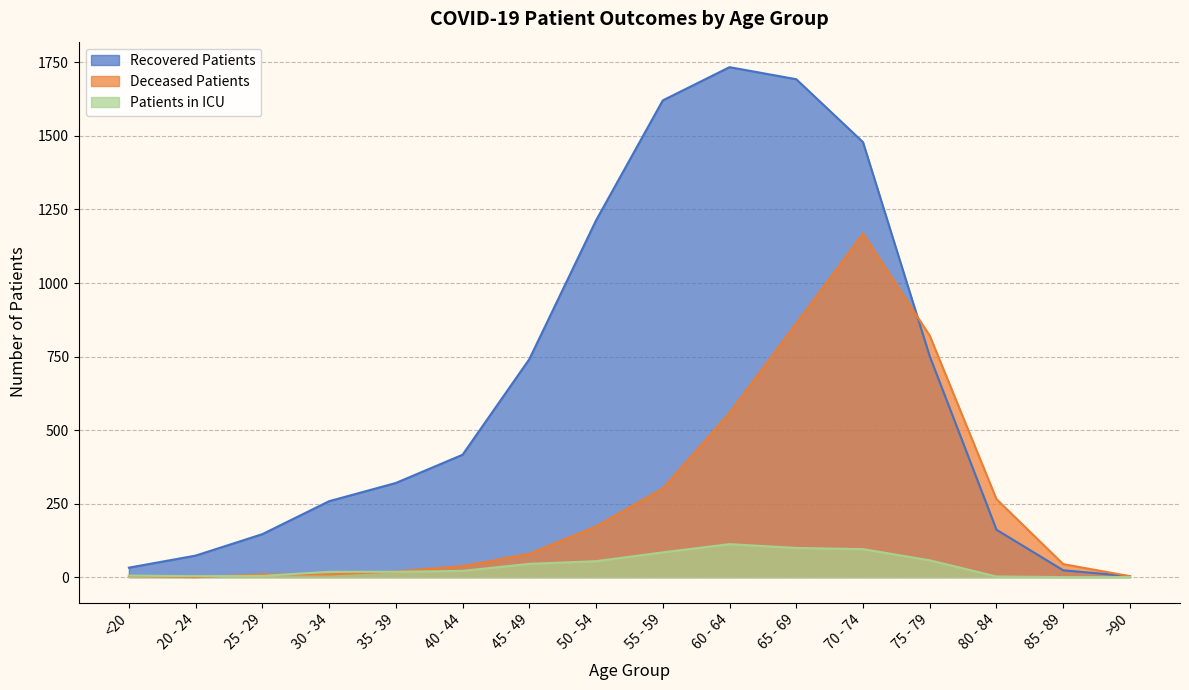

Reading right to left, transcribe all the data shown in this chart.

recovered_patients: >90=3	85 - 89=23	80 - 84=161	75 - 79=751	70 - 74=1479	65 - 69=1693	60 - 64=1734	55 - 59=1621	50 - 54=1213	45 - 49=741	40 - 44=416	35 - 39=320	30 - 34=258	25 - 29=146	20 - 24=73	<20=32
deceased_patients: >90=3	85 - 89=44	80 - 84=265	75 - 79=821	70 - 74=1168	65 - 69=862	60 - 64=558	55 - 59=301	50 - 54=172	45 - 49=79	40 - 44=37	35 - 39=19	30 - 34=9	25 - 29=9	20 - 24=0	<20=4
patients_in_icu: >90=0	85 - 89=0	80 - 84=2	75 - 79=57	70 - 74=95	65 - 69=99	60 - 64=112	55 - 59=84	50 - 54=54	45 - 49=45	40 - 44=21	35 - 39=18	30 - 34=18	25 - 29=4	20 - 24=3	<20=5